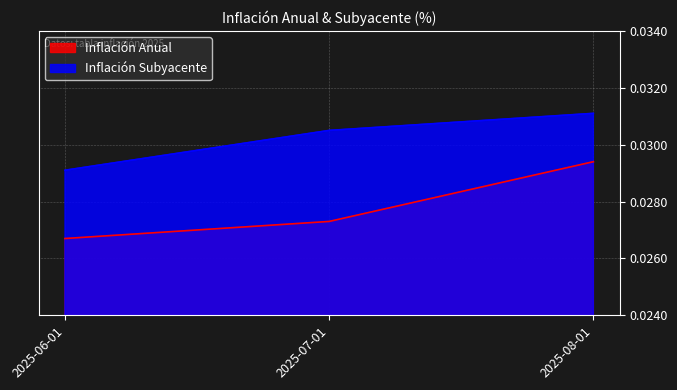

Is the value of Inflación Subyacente at 2025-07-01 greater than the value of Inflación Anual at 2025-07-01?

Yes